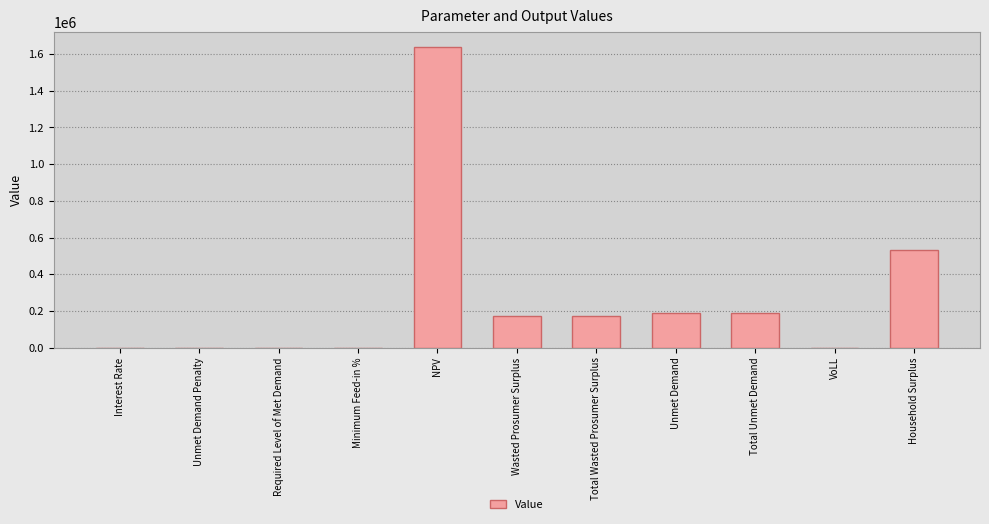

Which label corresponds to the largest value in the chart?

NPV